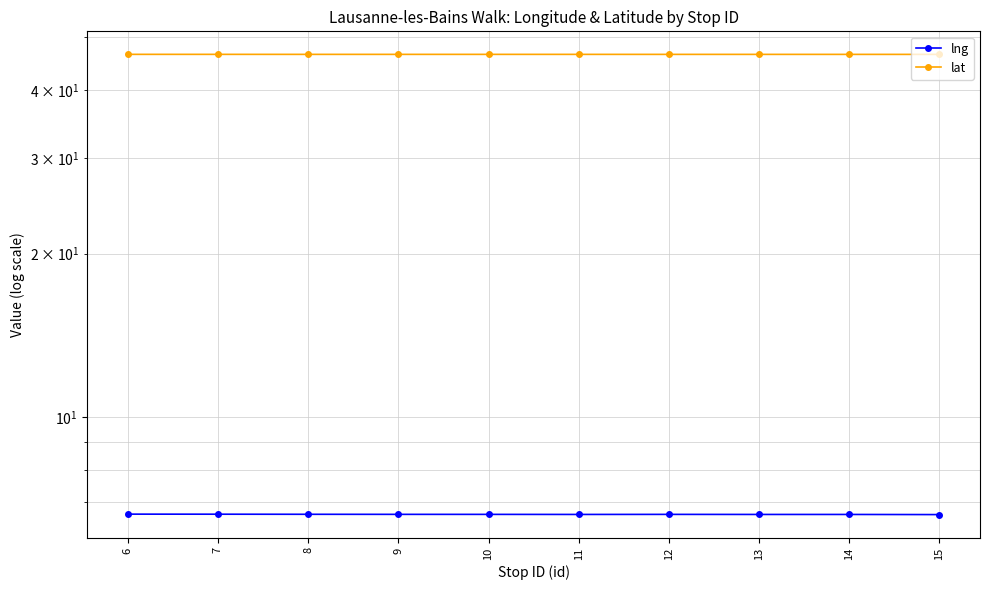

The lng series shows 6.6 at 6. True or false?

True